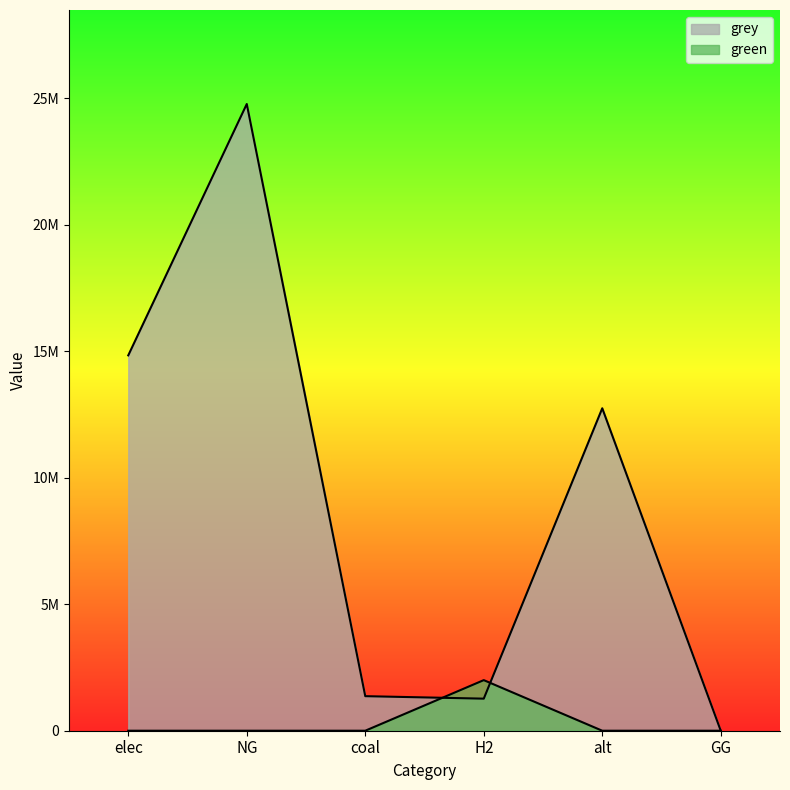

True or false: green and grey cross at least once.

True